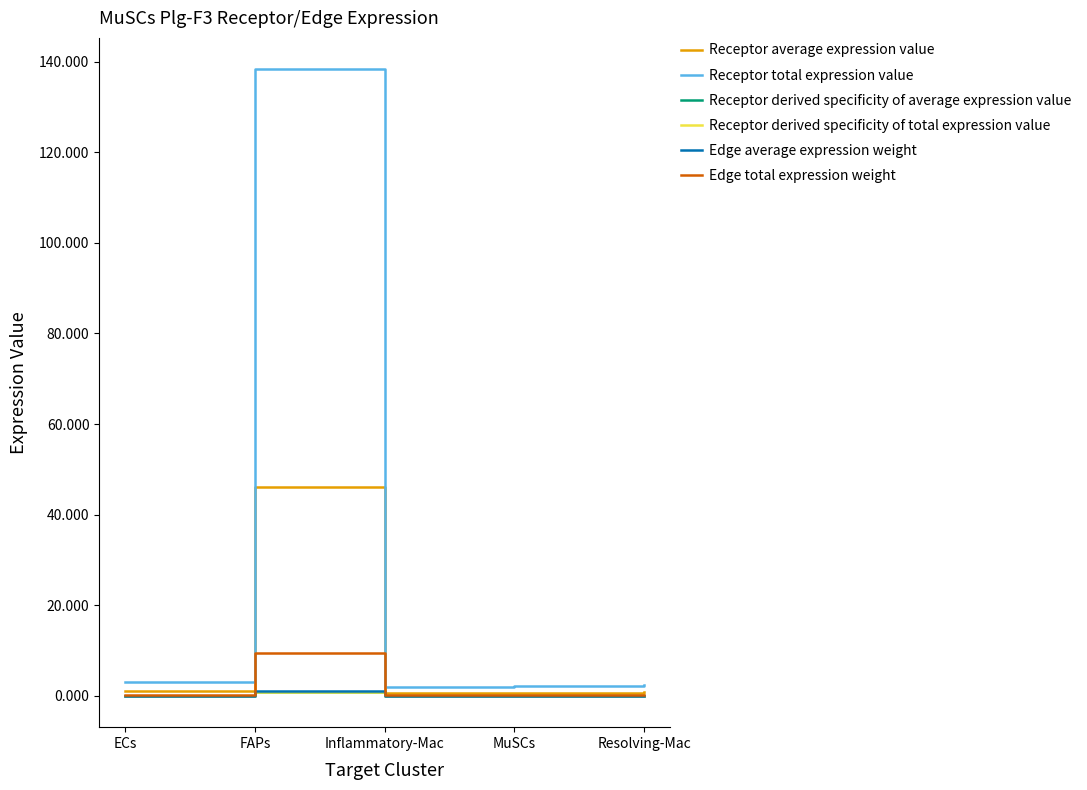

How many lines are shown in the chart?

6